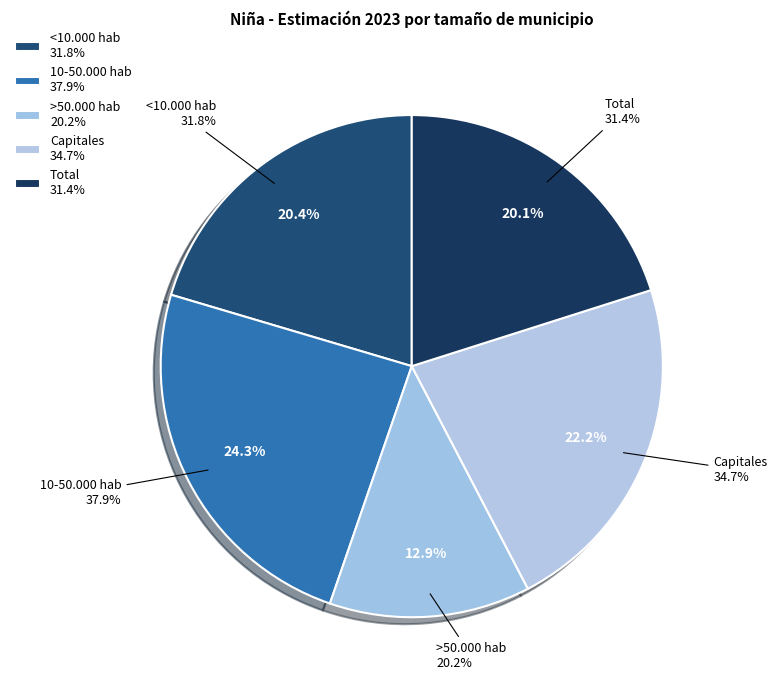

Between Capitales and >50.000 hab, which is larger?

Capitales